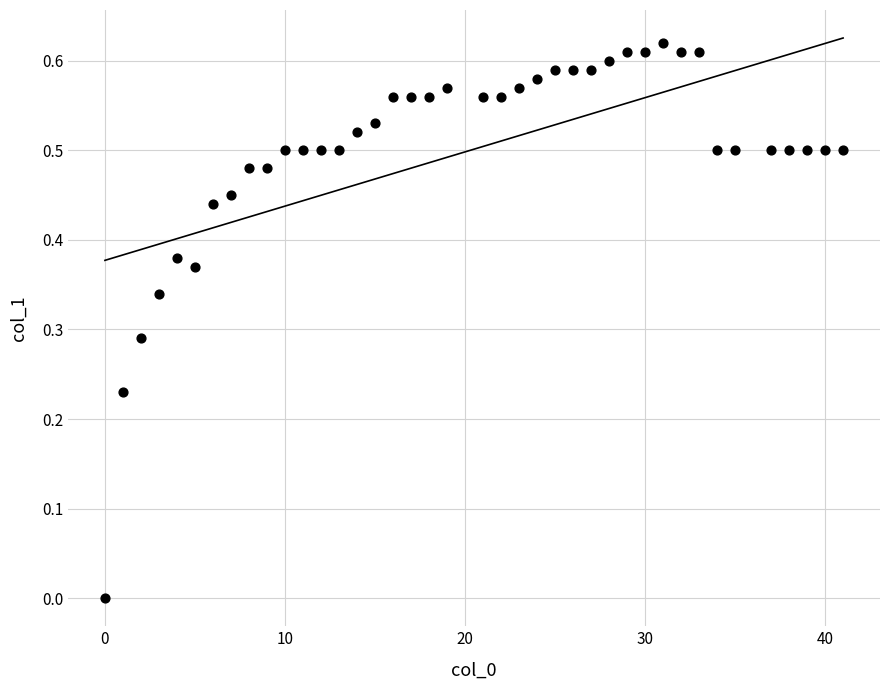

What is the range of X values (max minus min)?

41.0